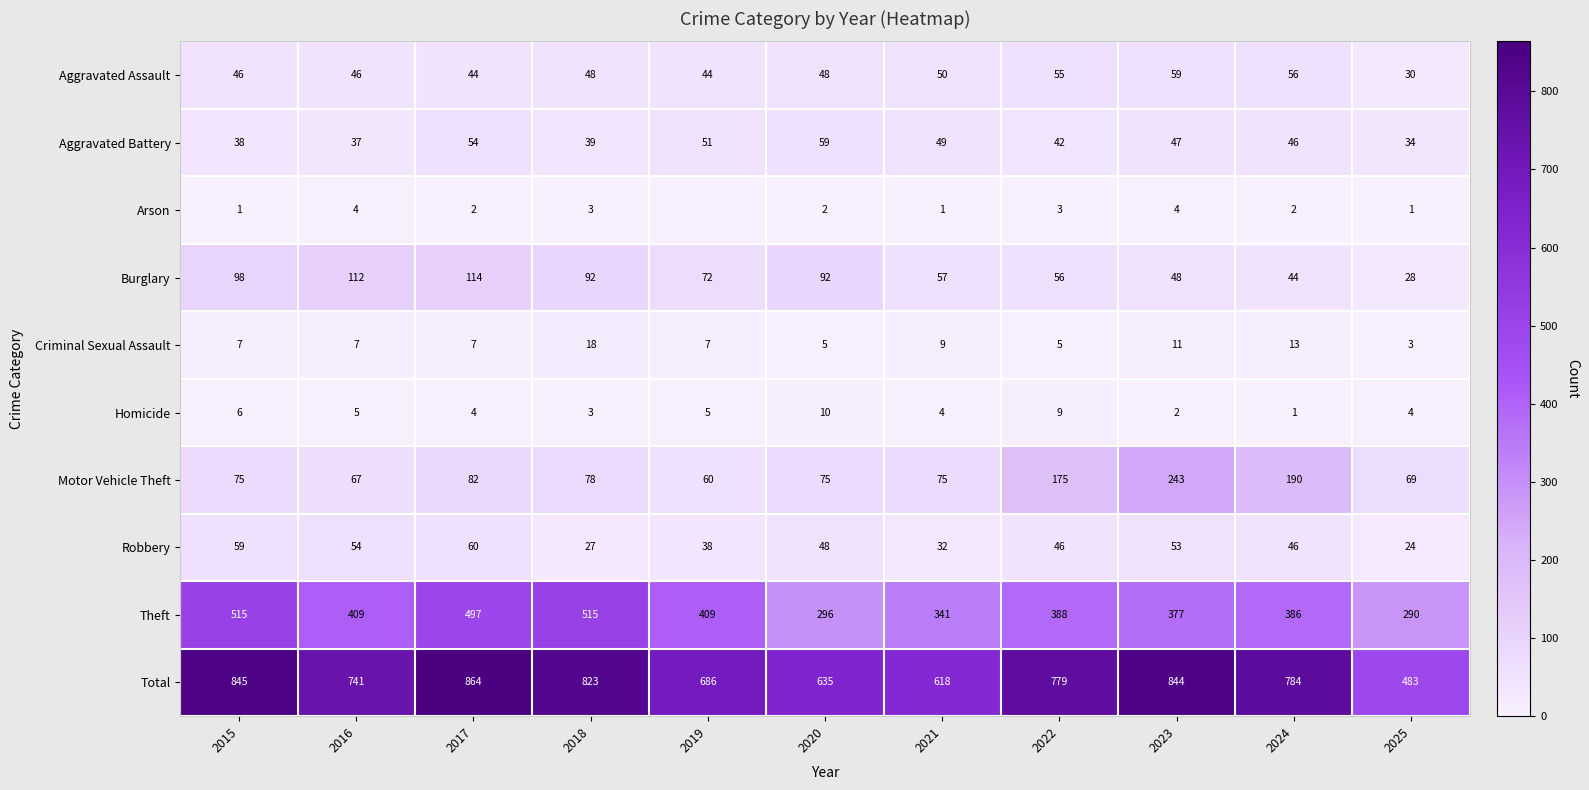

What is the average value of the Robbery series?

44